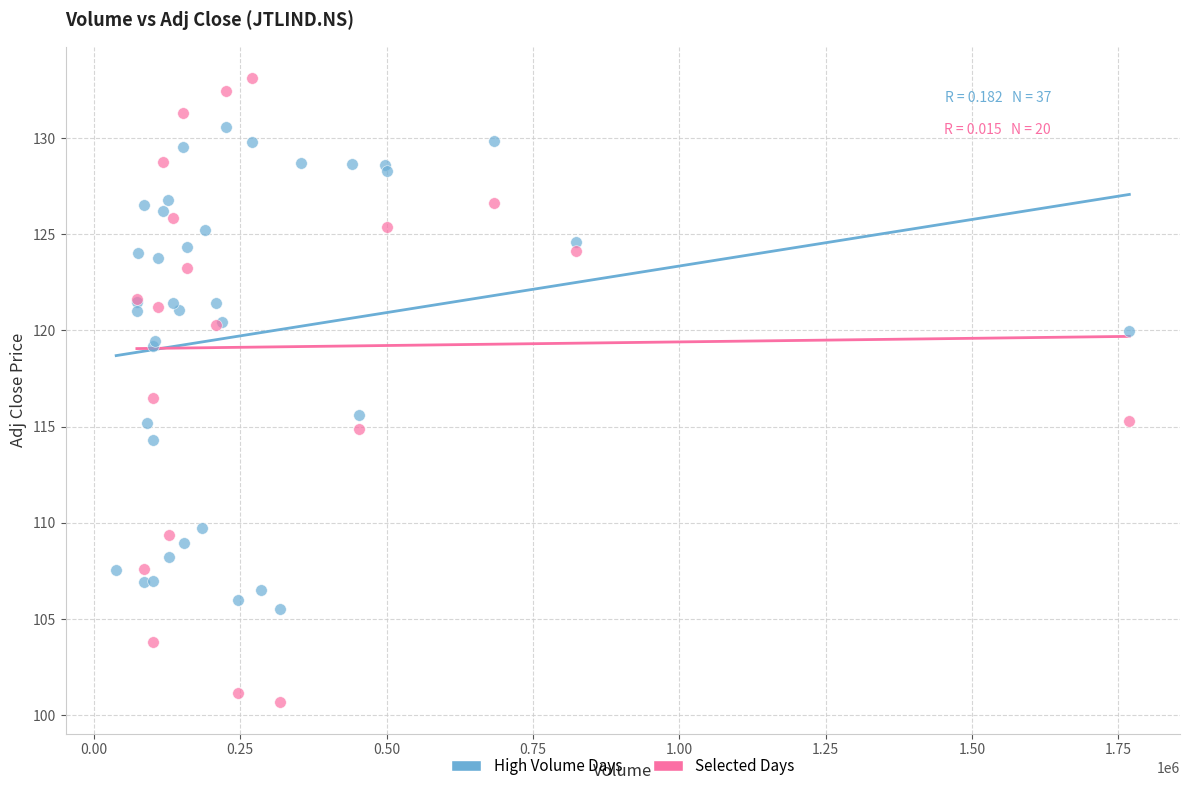

Which series contains the lowest Y value?

Selected Days